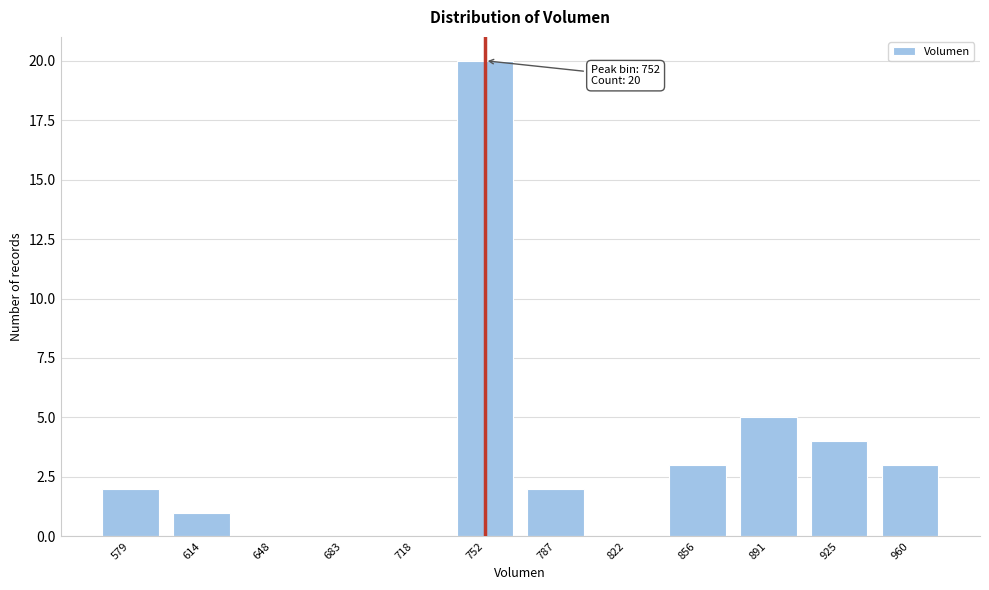

Reading left to right, what are all the values shown in this chart?

579=2	614=1	648=0	683=0	718=0	752=20	787=2	822=0	856=3	891=5	925=4	960=3